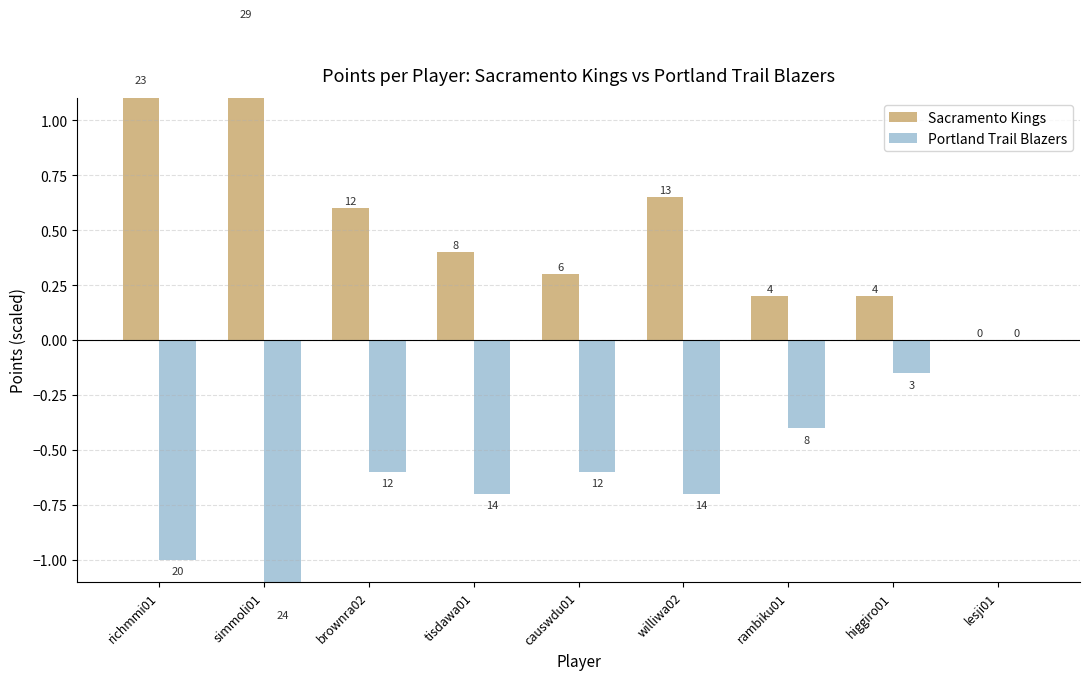

What is the label of the 7th bar from the left?

rambiku01